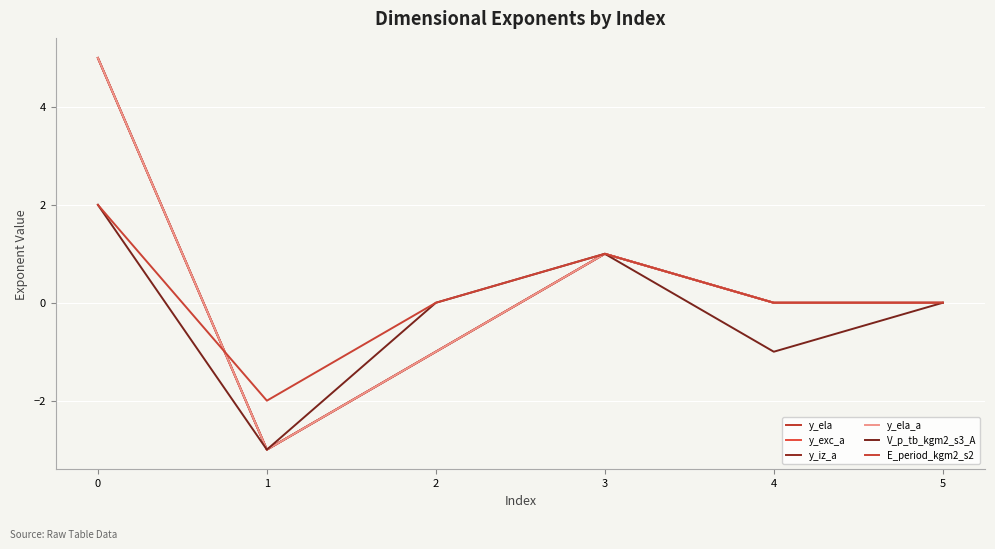

At 0, list the series in order from smallest to largest.

V_p_tb_kgm2_s3_A, E_period_kgm2_s2, y_ela, y_exc_a, y_iz_a, y_ela_a